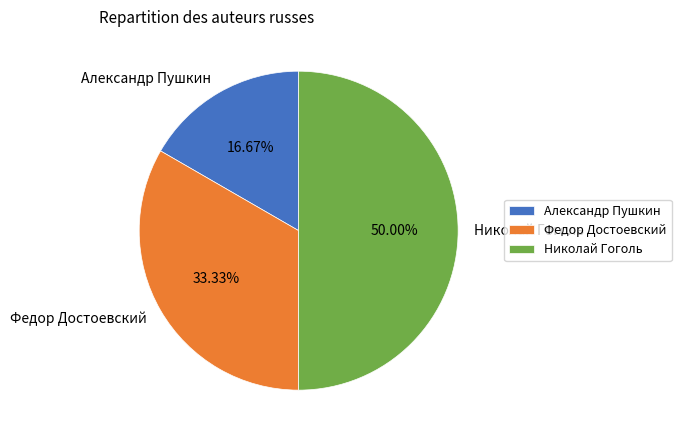

To the nearest percent, what is the average slice percentage?

33%